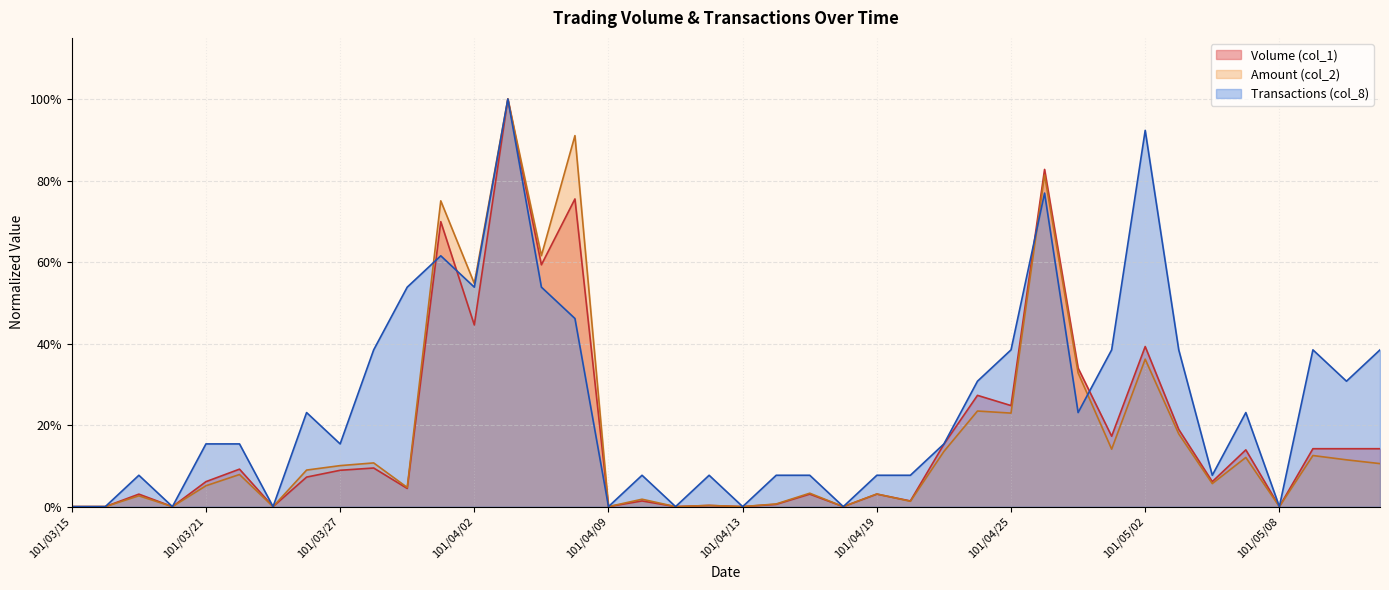

What is the label of the 17th point from the left?

101/04/09